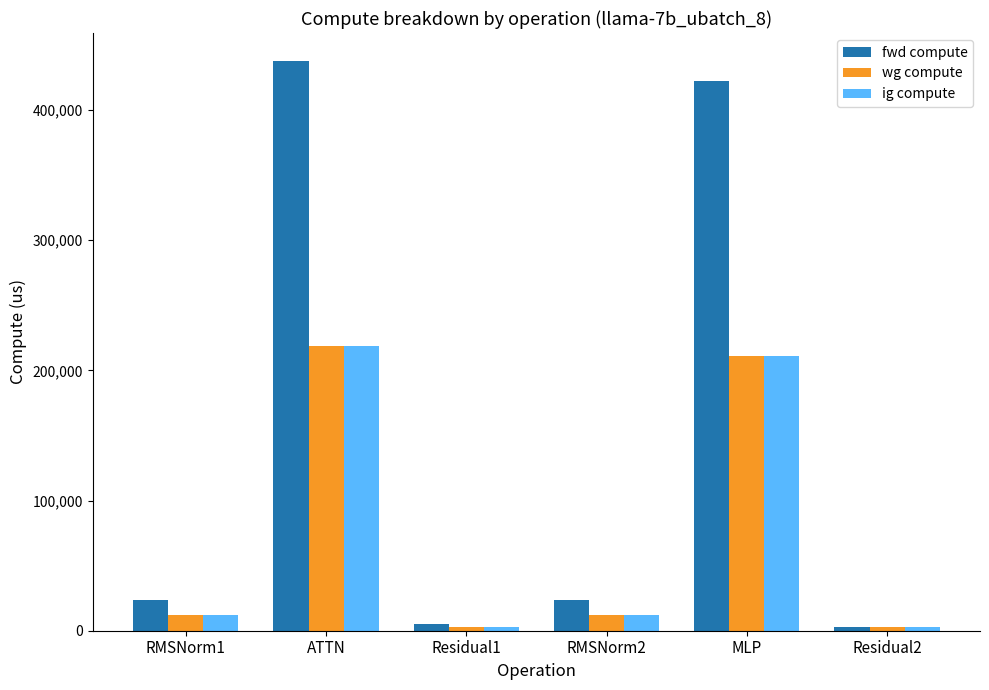

Is it true that fwd compute equals 4954.5 at Residual1?

True